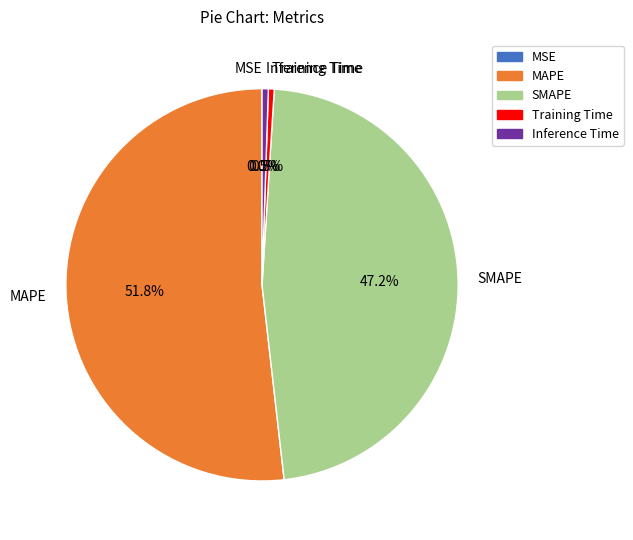

What is the ratio of the value at MAPE to the value at SMAPE?

1.1